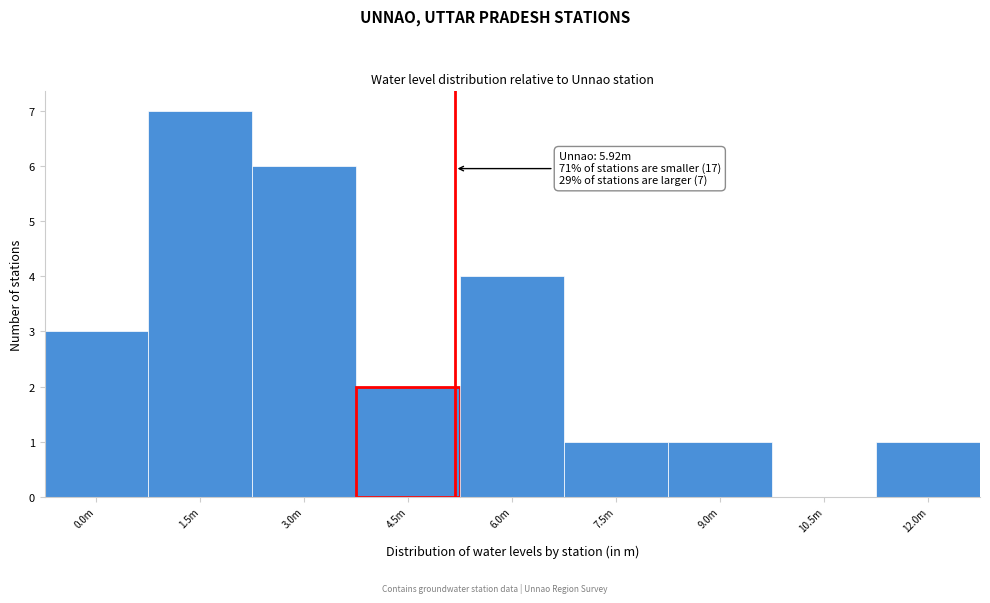

Reading left to right, extract all data points from this chart.

0.0m=3	1.5m=7	3.0m=6	4.5m=2	6.0m=4	7.5m=1	9.0m=1	10.5m=0	12.0m=1